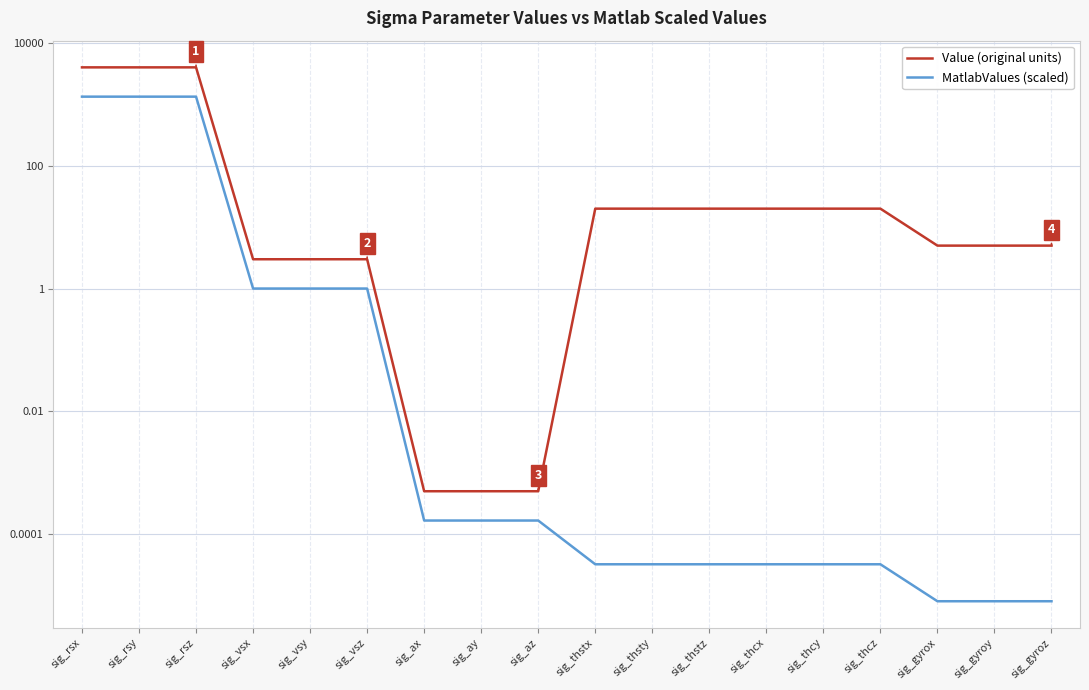

Is it true that Value (original units) equals 6.6 at sig_gyroz?

False